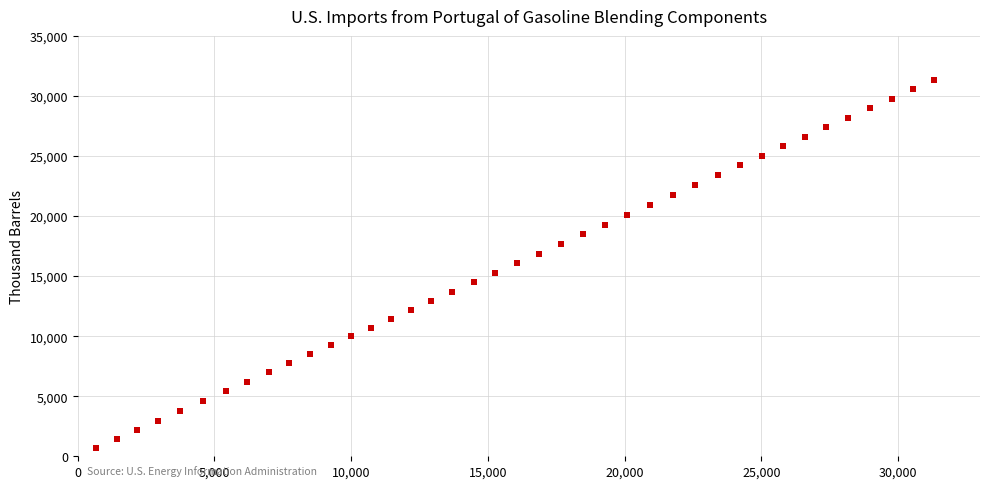

What is the range of X values (max minus min)?

30650